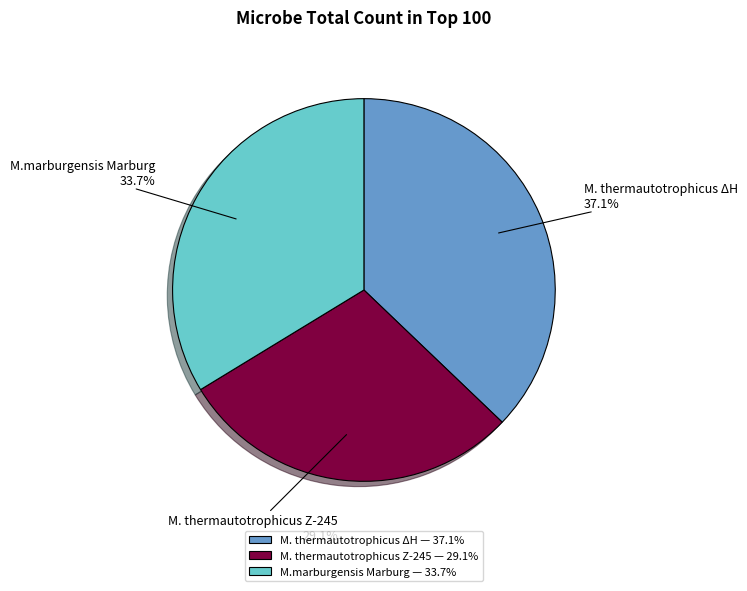

To the nearest percent, what is the average slice percentage?

33%